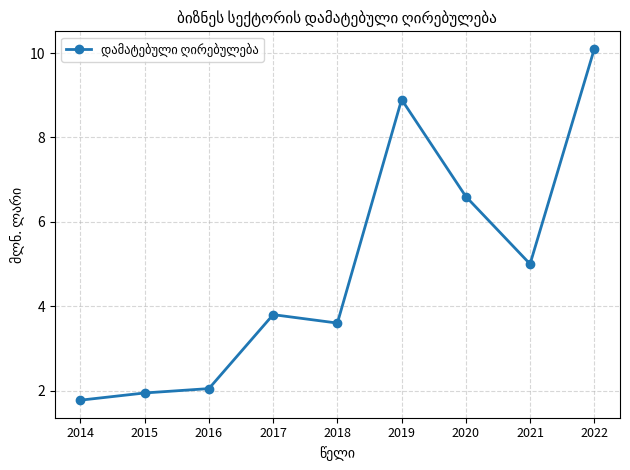

What is the difference between the values at 2019 and 2017?

5.1